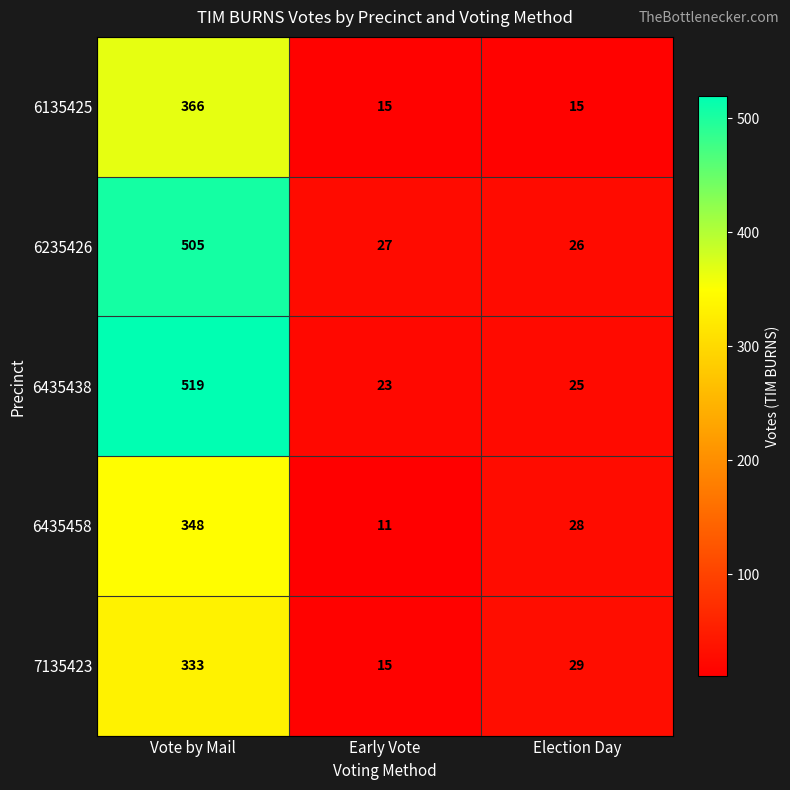

At Election Day, list the series in order from smallest to largest.

6135425, 6435438, 6235426, 6435458, 7135423